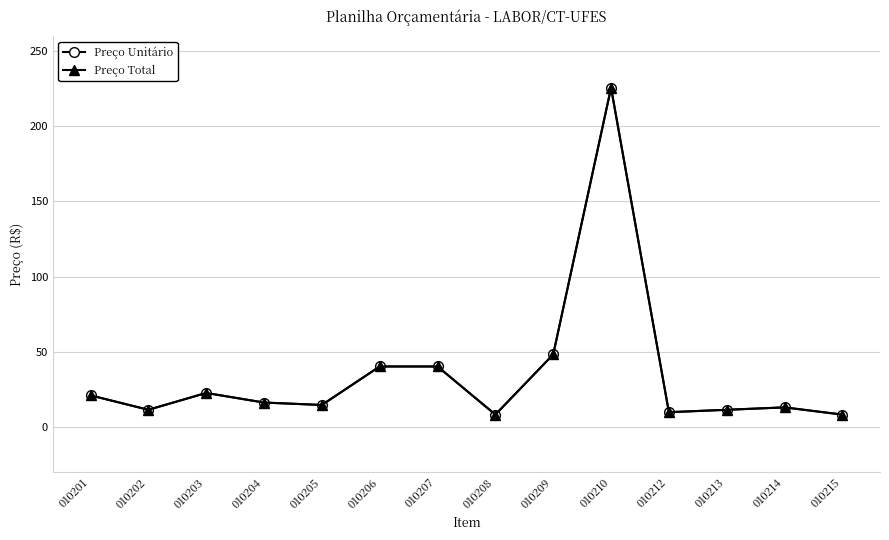

Does the chart have visible grid lines?

Yes